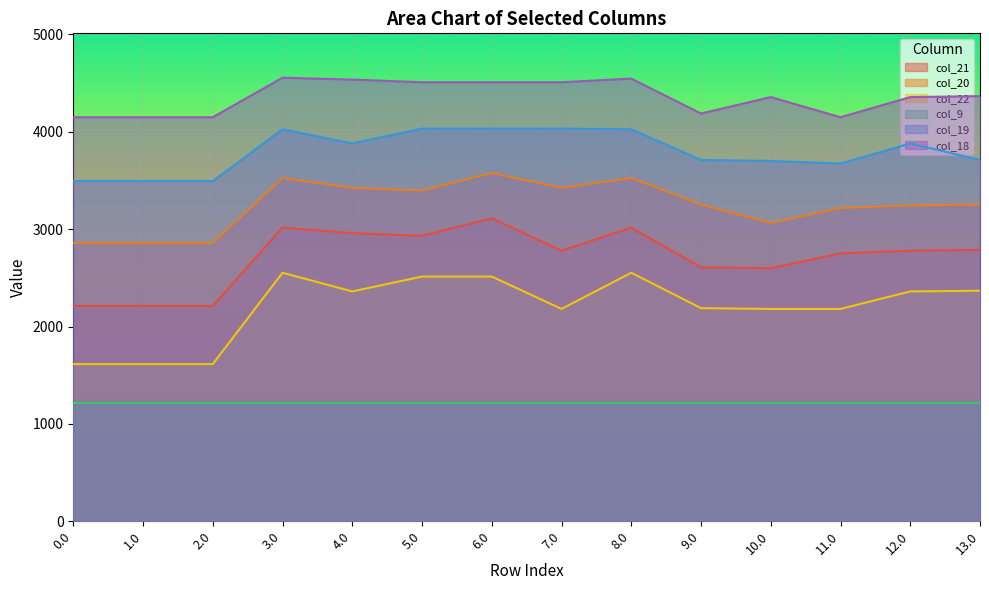

At how many categories does at least one series exceed 2483?

14